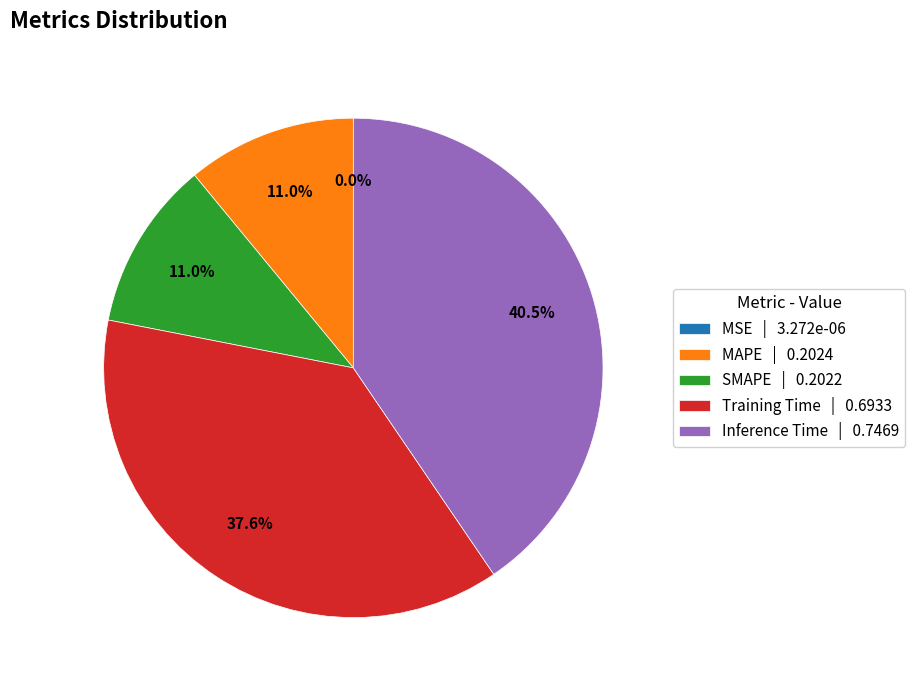

Which has a higher value, MAPE | 0.2024 or Inference Time | 0.7469?

Inference Time | 0.7469